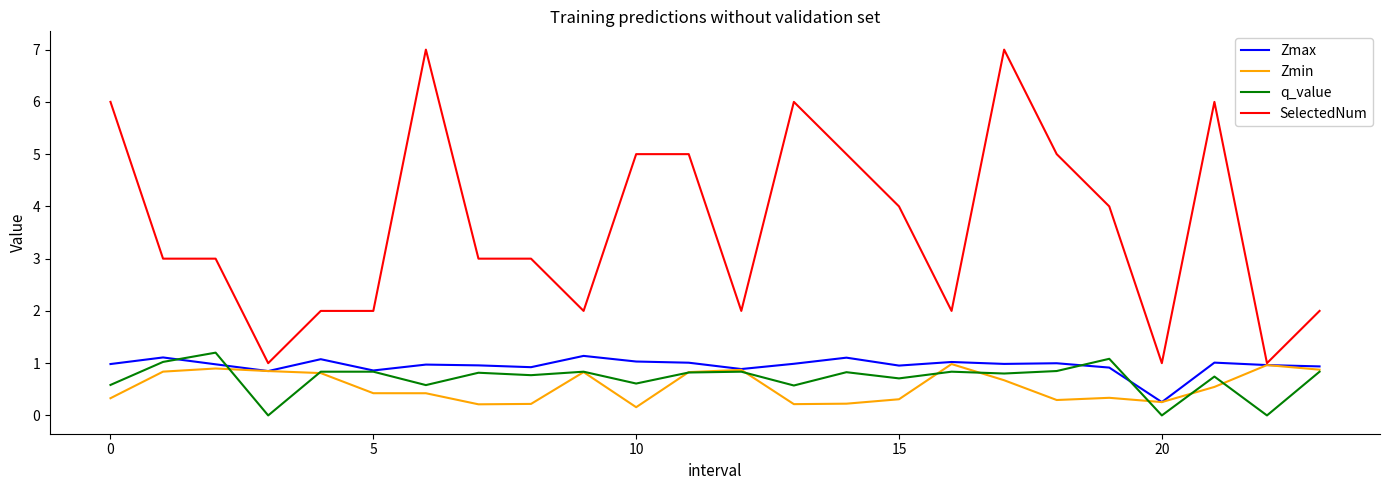

What is the lowest value of the SelectedNum series?

1.0